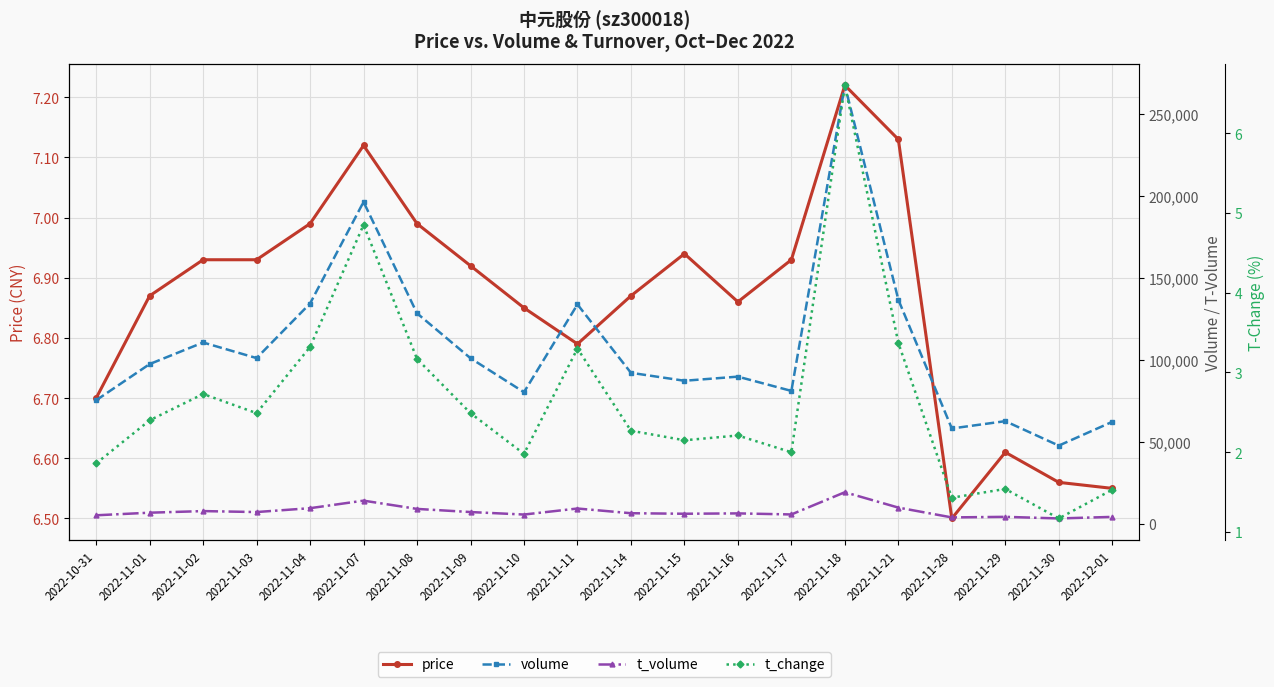

Which series has the widest spread of values?

volume